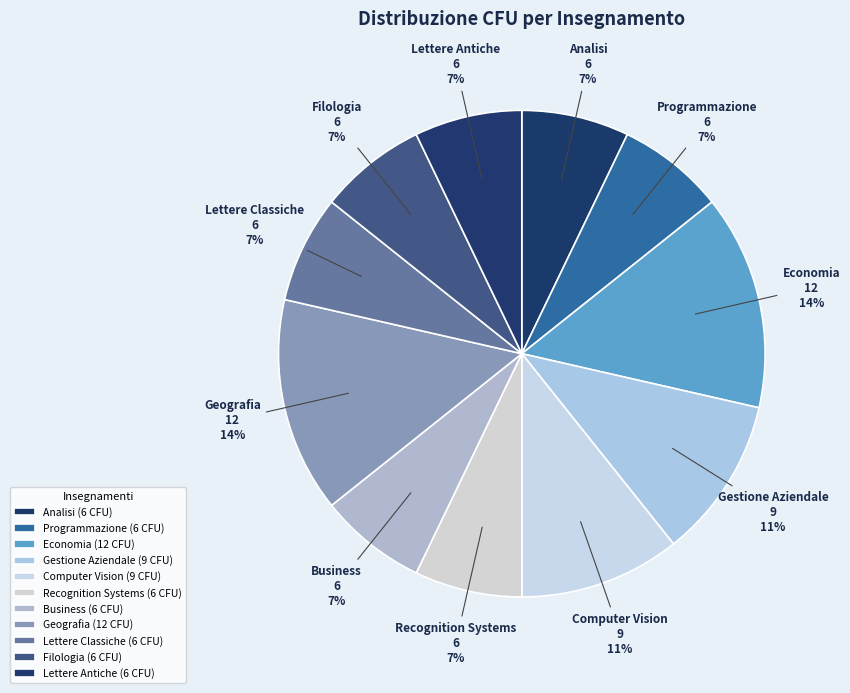

To the nearest percent, what is the difference between the largest and smallest slice percentages?

7%